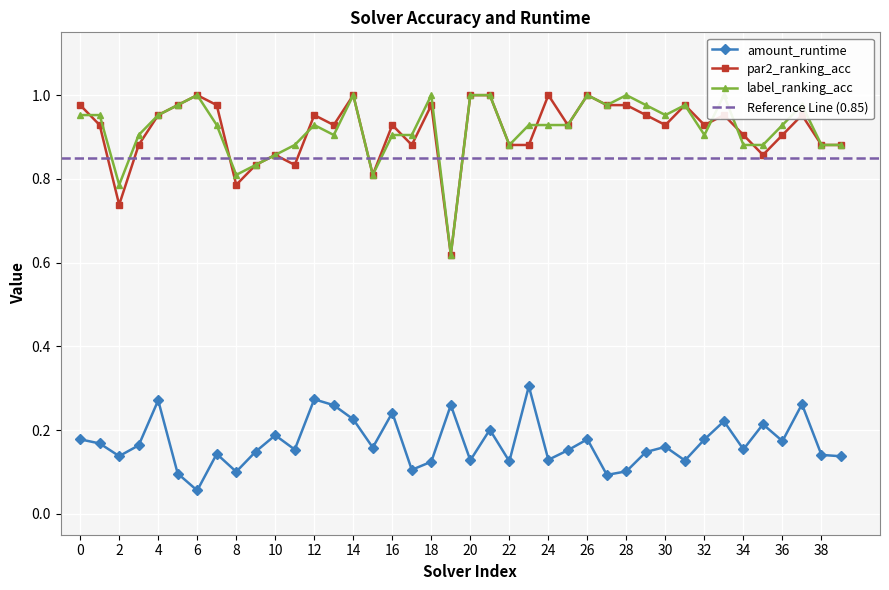

The amount_runtime series shows 0.1 at 27. True or false?

True